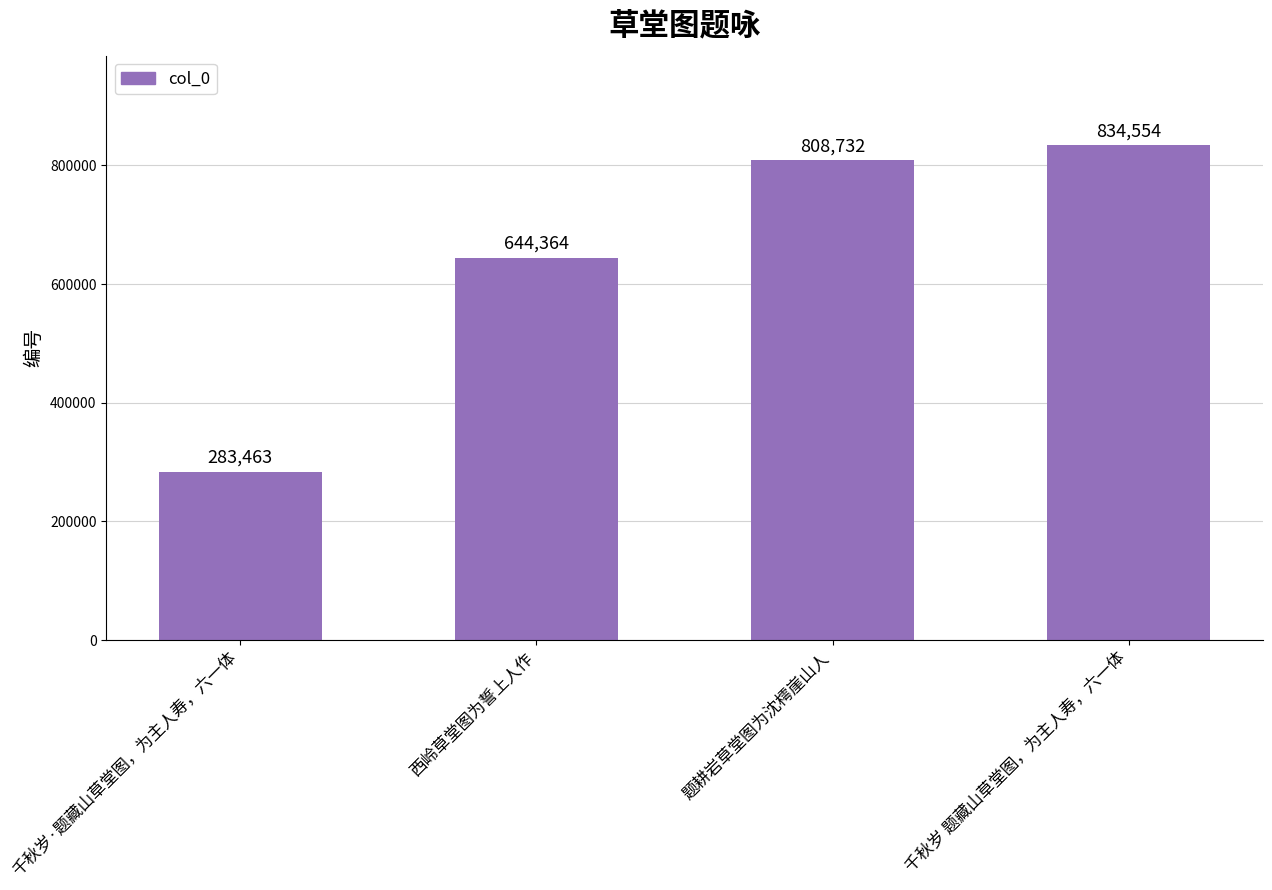

Where is the data nearest to the value 559008?

西岭草堂图为誓上人作